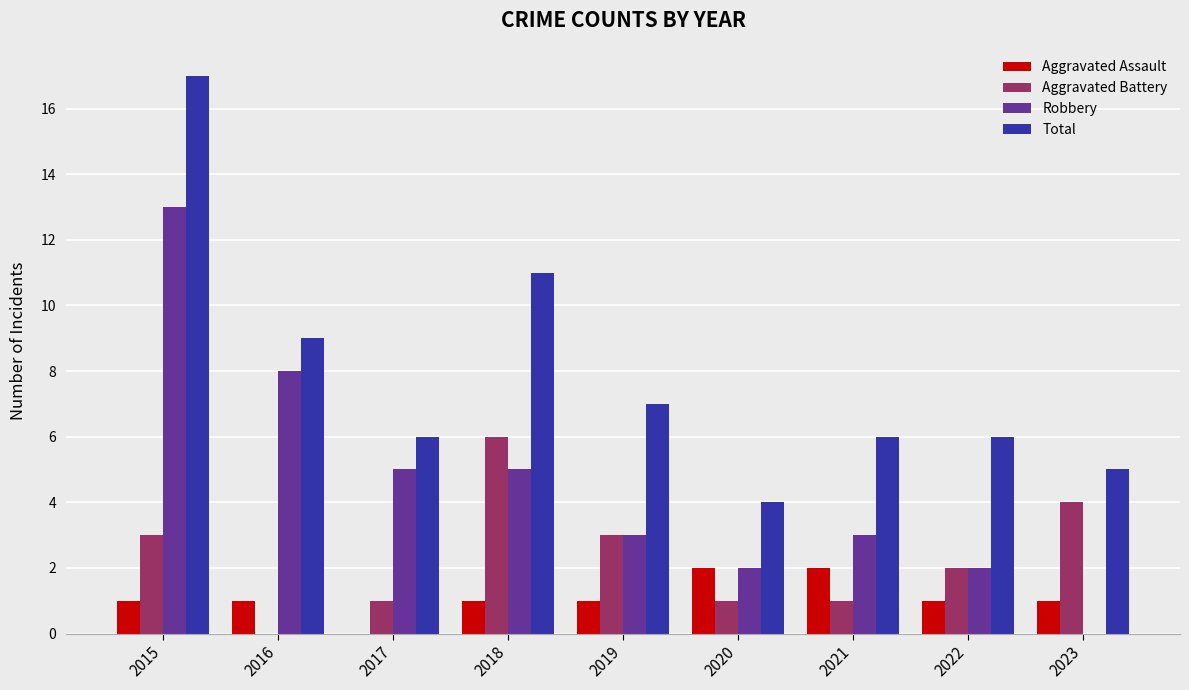

Which series has the largest total across all categories?

Total